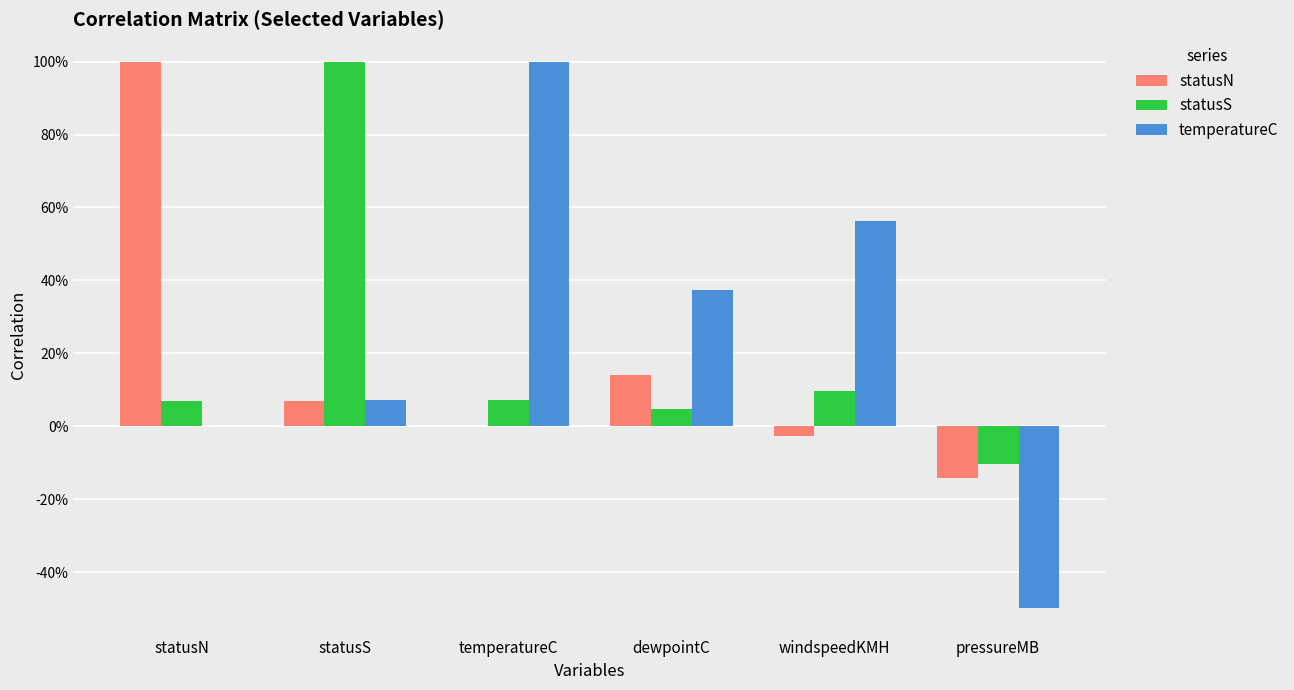

What are all the series names shown in the legend?

statusN, statusS, temperatureC